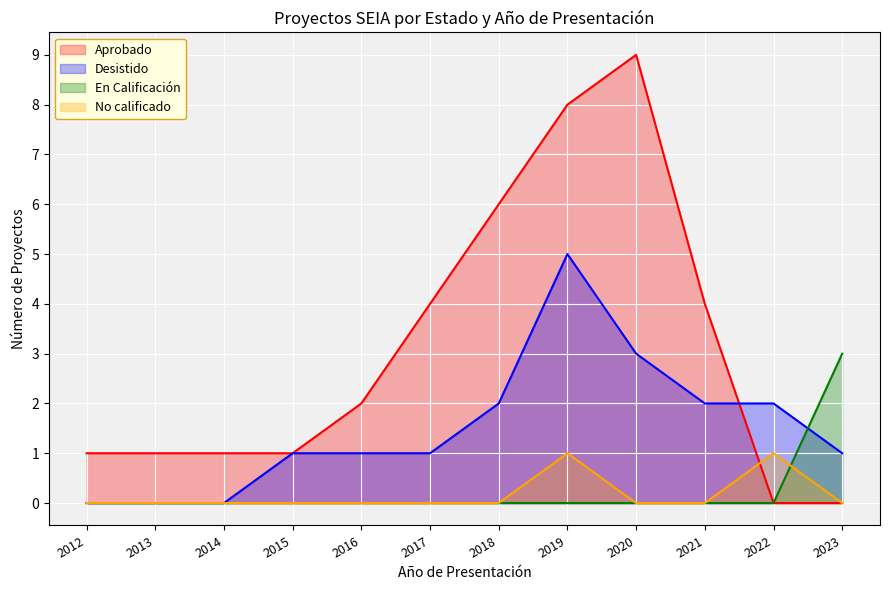

List the series in order of their peak value, highest first.

Aprobado, Desistido, En Calificación, No calificado